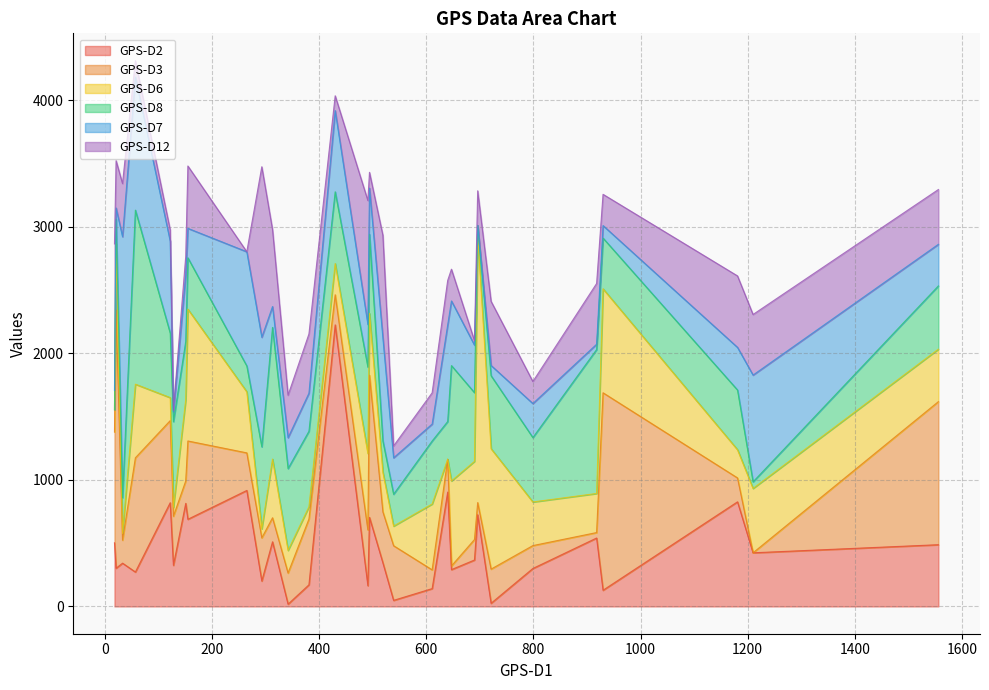

In GPS-D7, how many points are lower than both neighbors (excluding endpoints)?

11